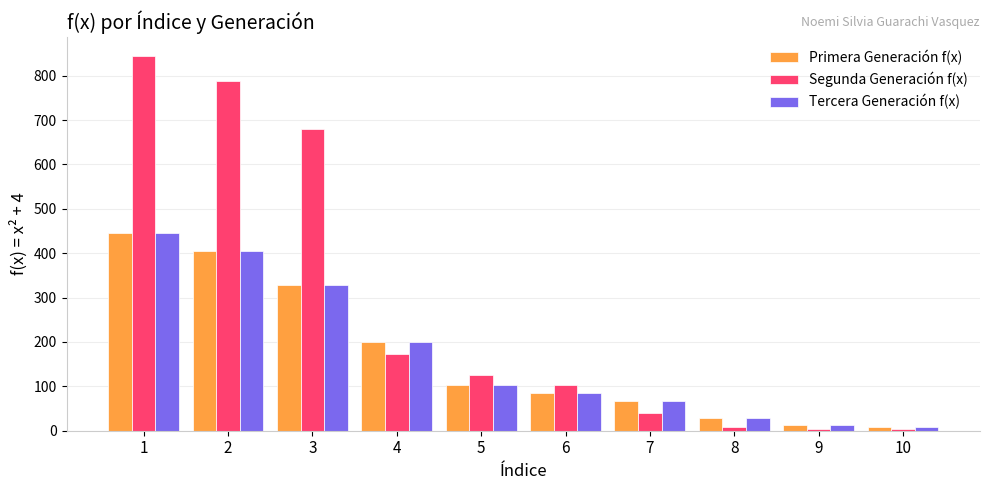

What is the average value of the Segunda Generación f(x) series?

277